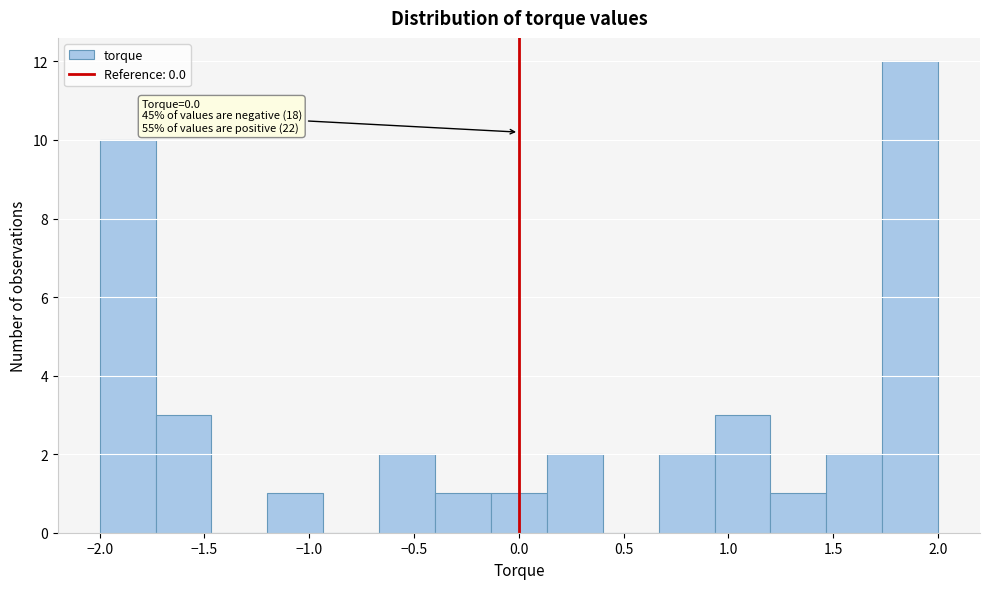

Over which range of the x-axis is the bar tallest?

1.75 to 2.00